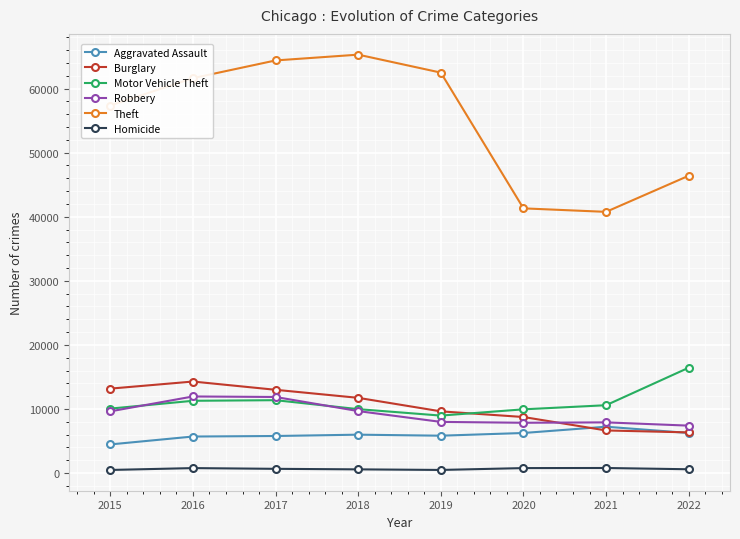

What is the sum of the Aggravated Assault values at 2018 and 2017?

11794